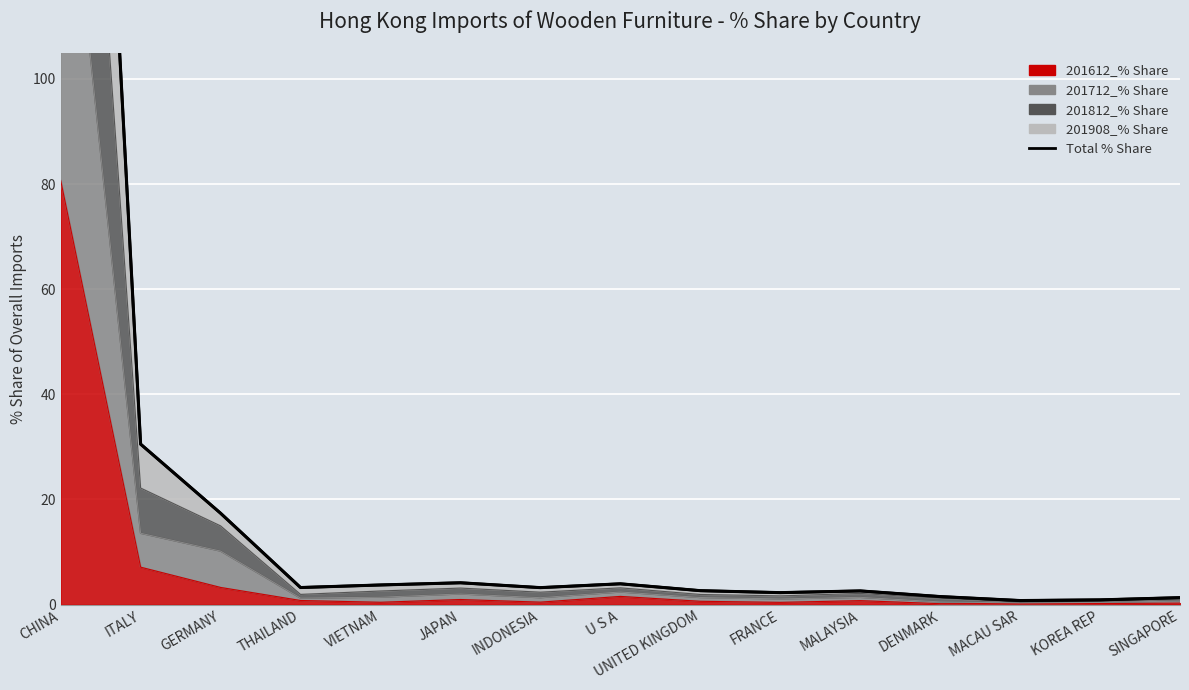

List the labels in order of value, smallest first.

MACAU SAR, KOREA REP, SINGAPORE, DENMARK, FRANCE, MALAYSIA, UNITED KINGDOM, INDONESIA, THAILAND, VIETNAM, U S A, JAPAN, GERMANY, ITALY, CHINA